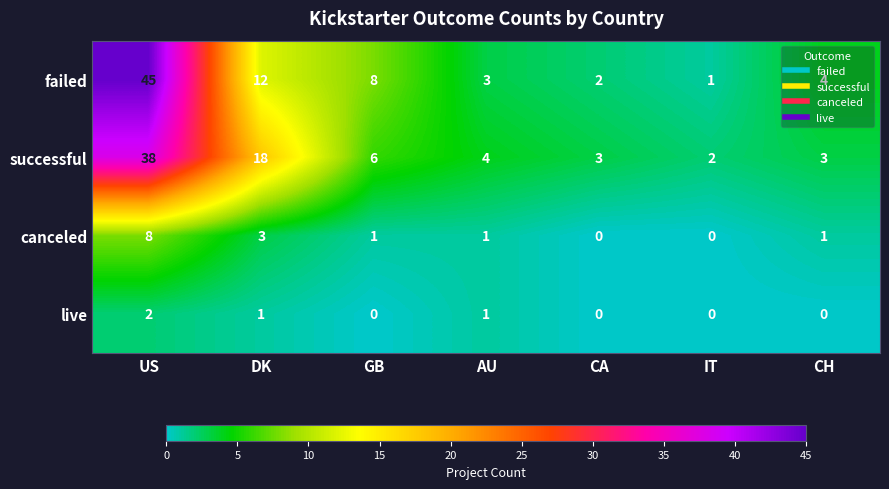

What is the total value across all series at DK?

34